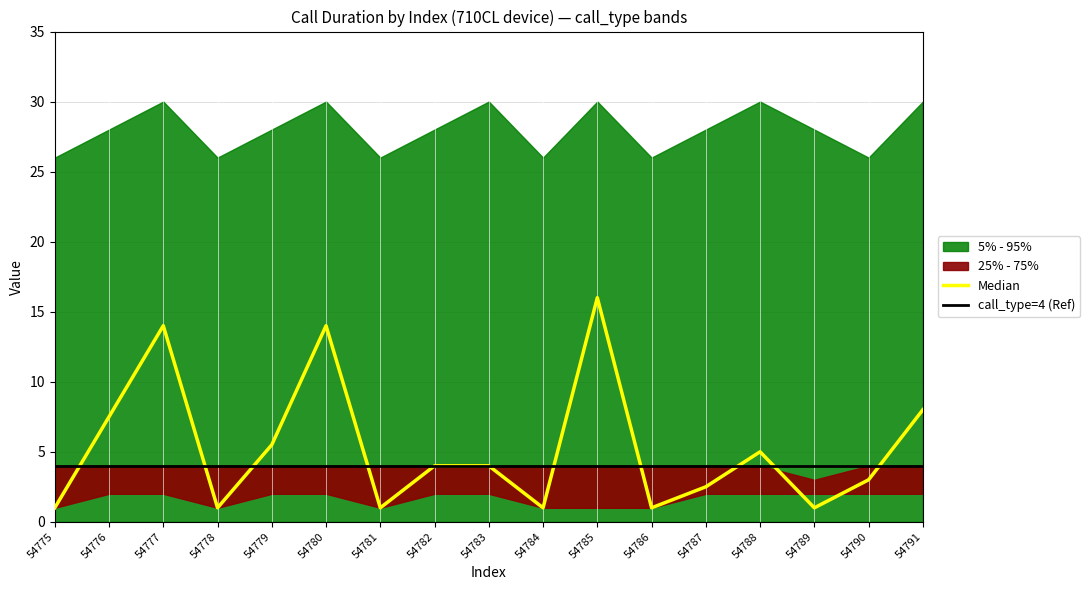

How many data points does each series have?

17